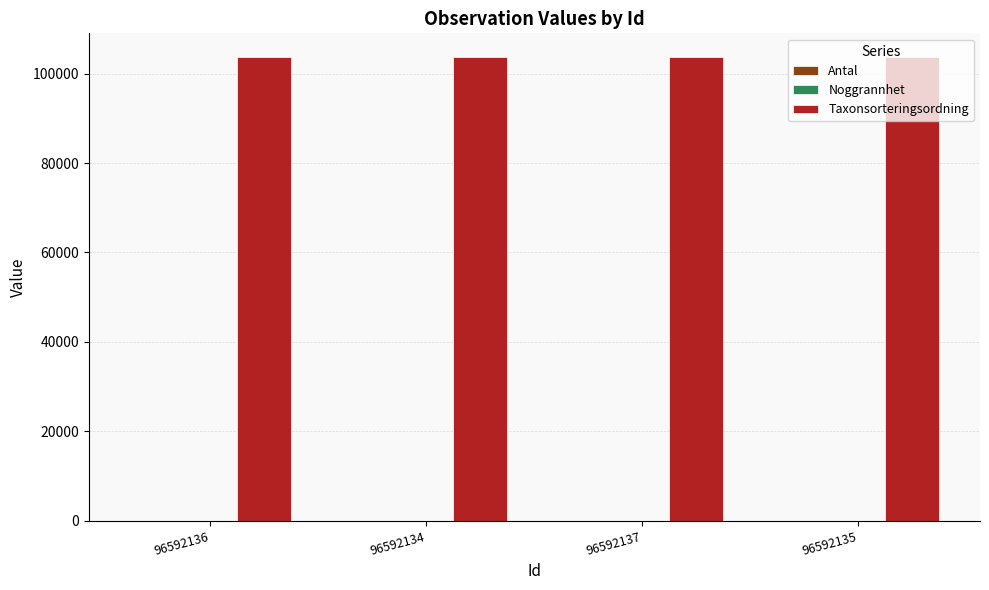

What is the spread (max minus min) of values at 96592134?

103812